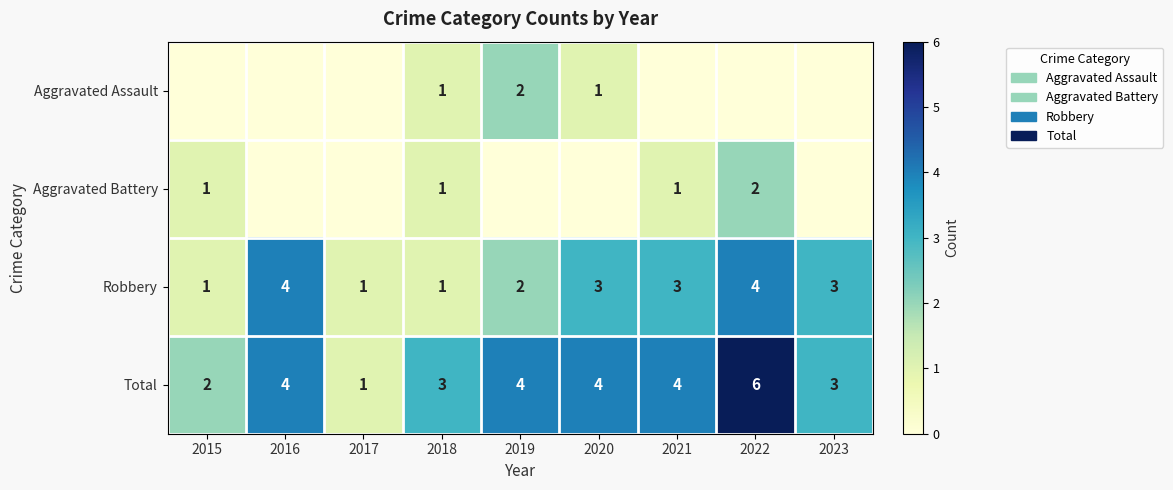

What is the sum of the Total values at 2019 and 2017?

5